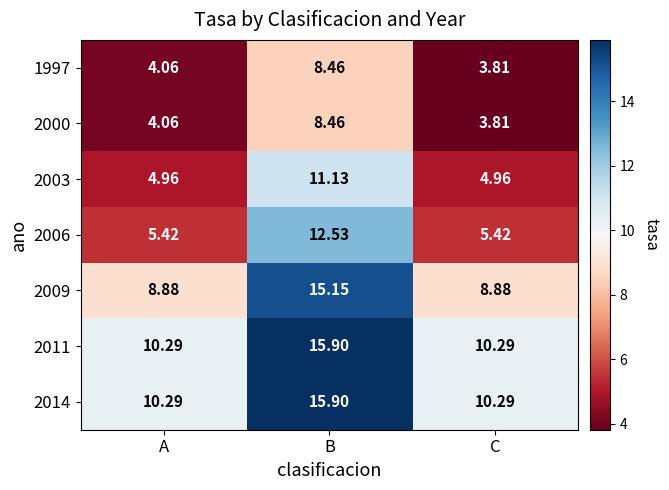

Rank the categories by 2000 value from lowest to highest.

C, A, B